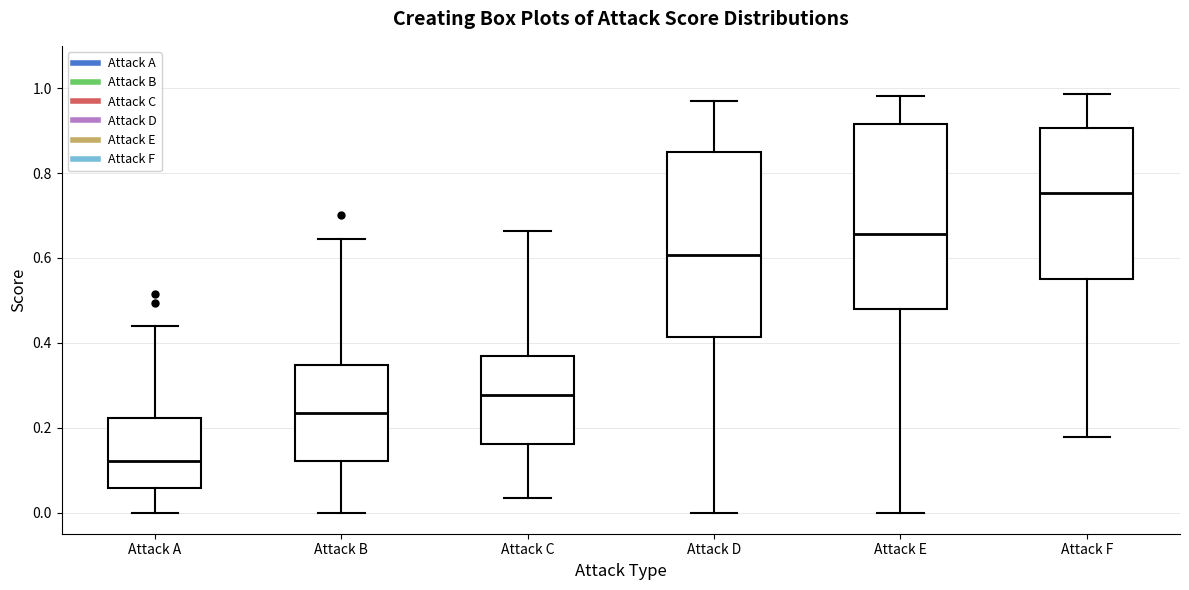

Reading left to right, read every box against the y-axis: the position of its median line, the range the box covers, and the ends of its whiskers. The values are not printed on the chart, so give them approximately, as read against the axis.

Attack A: median 0.12, box 0.06 to 0.22, whiskers 0.00 to 0.44
Attack B: median 0.24, box 0.12 to 0.34, whiskers 0.00 to 0.64
Attack C: median 0.28, box 0.16 to 0.36, whiskers 0.04 to 0.66
Attack D: median 0.60, box 0.42 to 0.86, whiskers 0.00 to 0.96
Attack E: median 0.66, box 0.48 to 0.92, whiskers 0.00 to 0.98
Attack F: median 0.76, box 0.56 to 0.90, whiskers 0.18 to 0.98